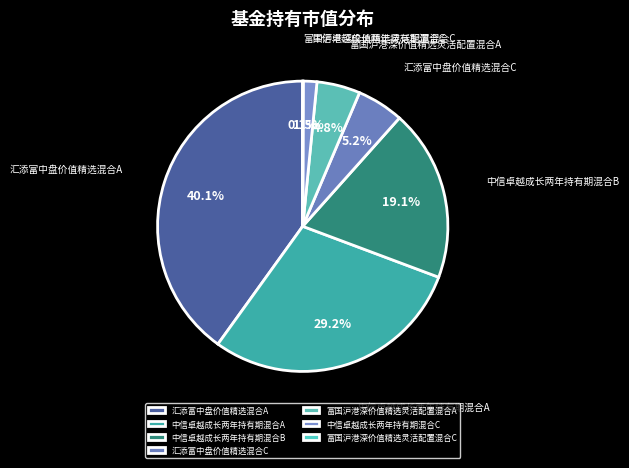

Is there any slice that represents more than half of the pie?

No